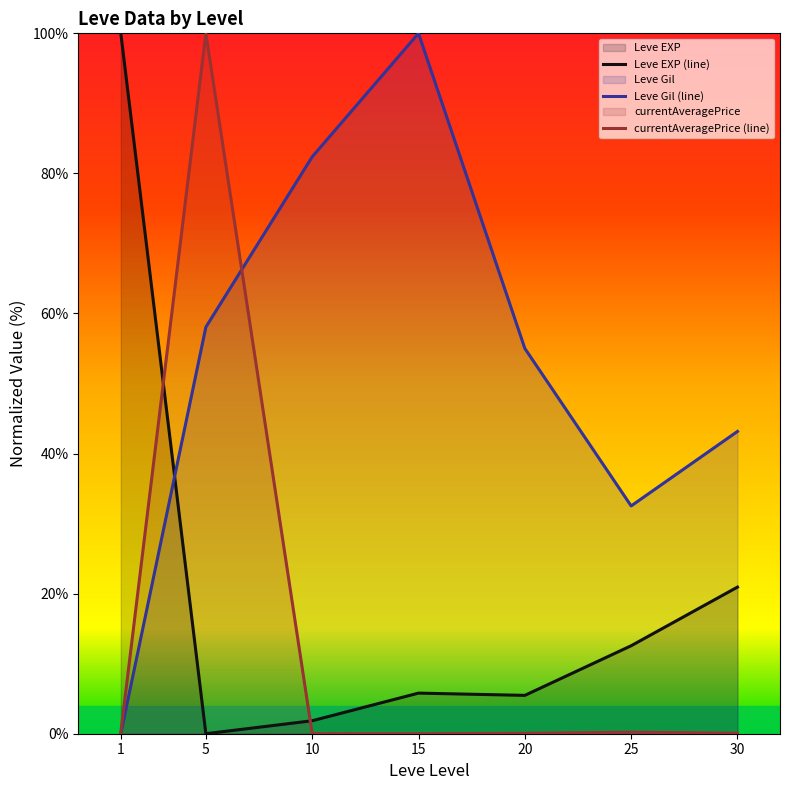

Where is the first local minimum for Leve Gil (line)?

25